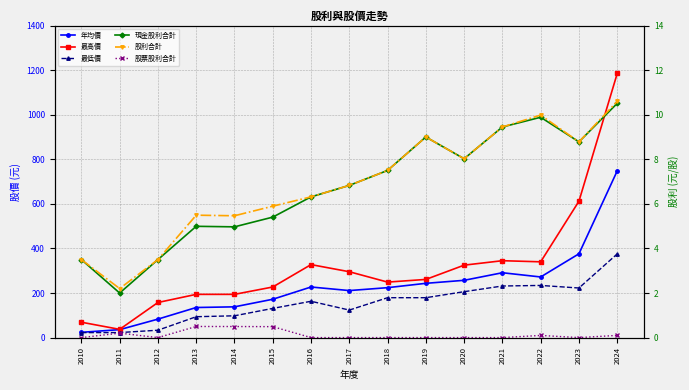

Reading left to right, extract all data points from this chart.

年均價: 23.7	35.7	82.9	135.0	138.0	172.0	227.0	211.0	224.0	243.5	257.0	291.0	272.0	376.0	748.0
最高價: 69.0	37.0	157.5	194.0	194.0	227.0	327.5	295.5	249.0	261.0	325.0	345.0	340.0	612.0	1185.0
最低價: 22.4	22.6	33.1	93.7	97.8	131.0	163.0	123.5	179.0	179.0	206.0	231.5	234.0	222.5	375.5
現金股利合計: 3.5	2.0	3.5	5.0	5.0	5.4	6.3	6.8	7.5	9.0	8.0	9.4	9.9	8.8	10.5
股利合計: 3.5	2.2	3.5	5.5	5.5	5.9	6.3	6.8	7.5	9.0	8.0	9.4	10.0	8.8	10.6
股票股利合計: 0.0	0.2	0.0	0.5	0.5	0.5	0.0	0.0	0.0	0.0	0.0	0.0	0.1	0.0	0.1